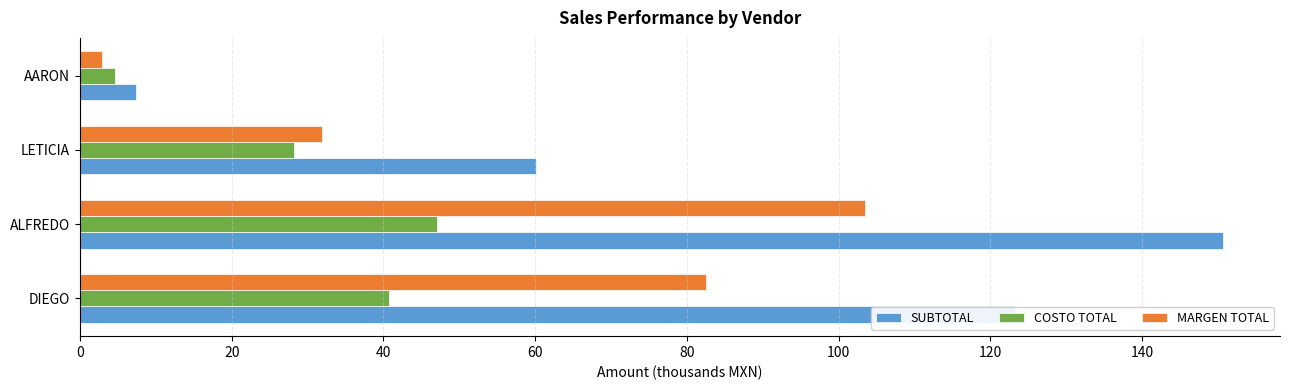

The value of MARGEN TOTAL at ALFREDO is 103.5. True or false?

True